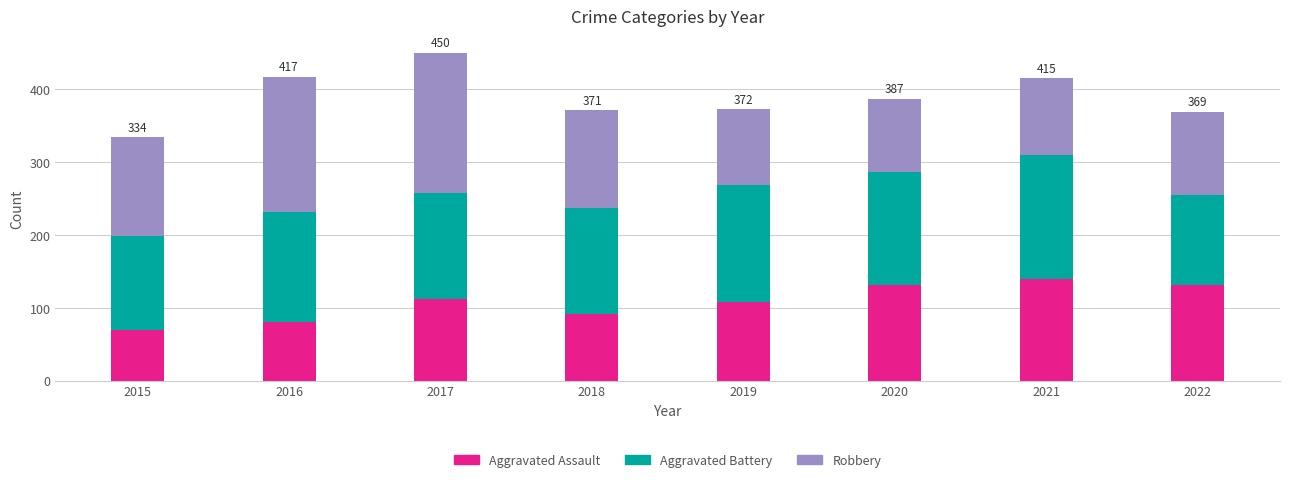

At which category is the sum across all series the highest?

2017